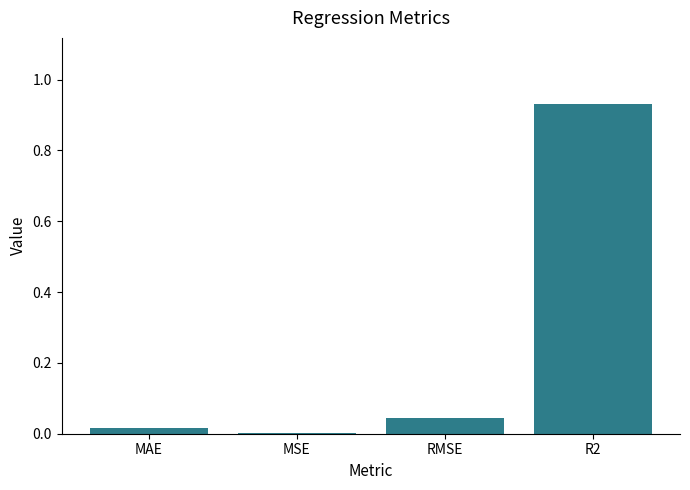

The value at R2 is 0.6. True or false?

False